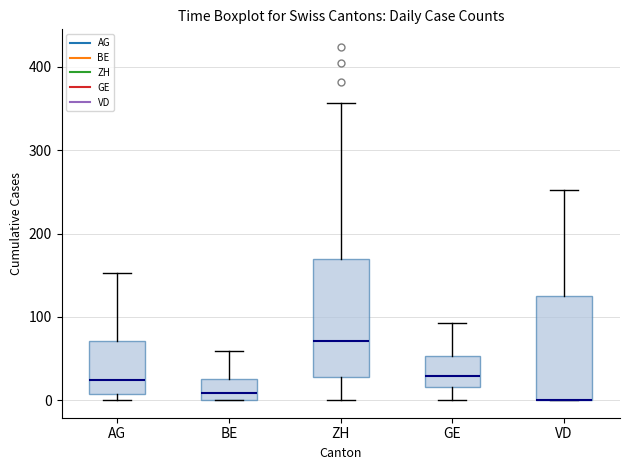

Reading left to right, transcribe this box plot: for each box, give where its median line is, the range the box spans, and where its two whiskers end, as read against the y-axis. The values are not printed on the chart, so give them approximately, as read against the axis.

AG: median 20, box 10 to 70, whiskers 0 to 150
BE: median 10, box 0 to 30, whiskers 0 to 60
ZH: median 70, box 30 to 170, whiskers 0 to 360
GE: median 30, box 20 to 50, whiskers 0 to 90
VD: median 0 (drawn on the box's lower edge), box 0 to 130, whiskers 0 to 250